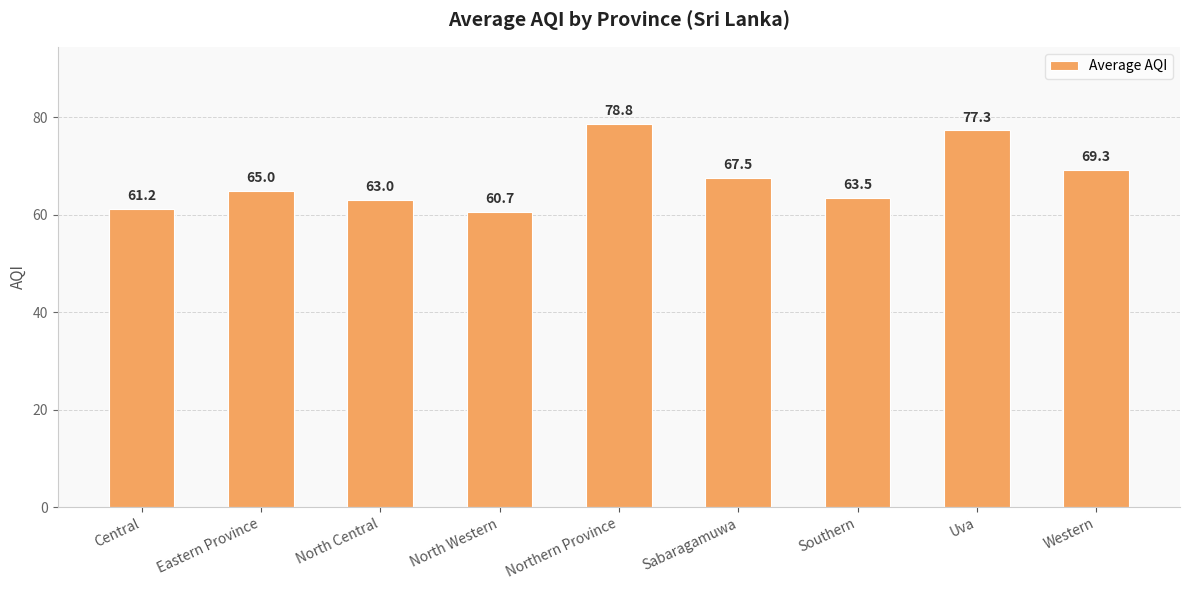

What is the value of the 4th bar from the left?

60.7